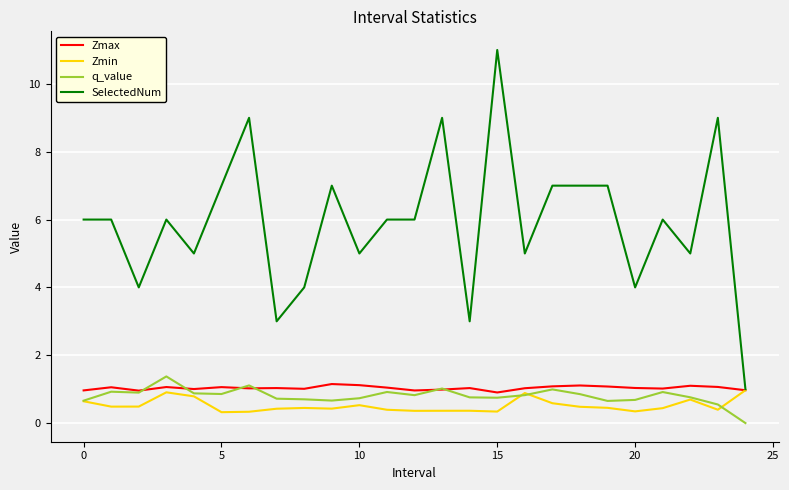

Which series has the widest spread of values?

SelectedNum